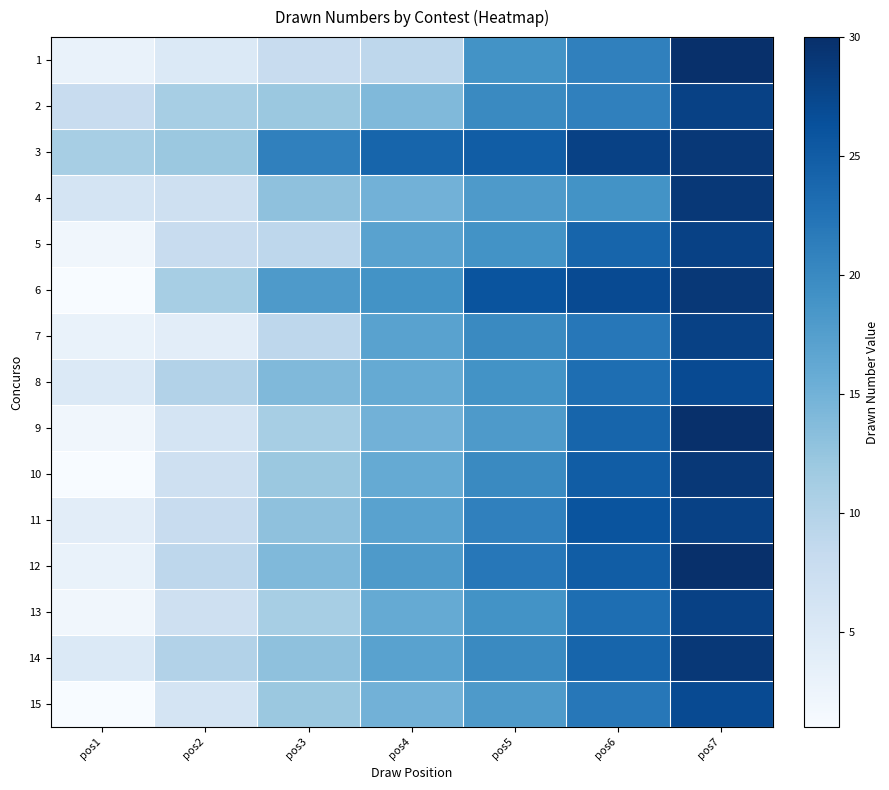

Reading left to right, what are all the values shown in this chart?

1: pos1=3	pos2=5	pos3=8	pos4=9	pos5=19	pos6=21	pos7=30
2: pos1=8	pos2=11	pos3=12	pos4=14	pos5=20	pos6=21	pos7=28
3: pos1=11	pos2=12	pos3=21	pos4=24	pos5=25	pos6=28	pos7=29
4: pos1=6	pos2=7	pos3=13	pos4=15	pos5=18	pos6=19	pos7=29
5: pos1=2	pos2=8	pos3=9	pos4=17	pos5=19	pos6=24	pos7=28
6: pos1=1	pos2=11	pos3=18	pos4=19	pos5=26	pos6=27	pos7=29
7: pos1=3	pos2=4	pos3=9	pos4=17	pos5=20	pos6=22	pos7=28
8: pos1=5	pos2=10	pos3=14	pos4=16	pos5=19	pos6=23	pos7=27
9: pos1=2	pos2=6	pos3=11	pos4=15	pos5=18	pos6=24	pos7=30
10: pos1=1	pos2=7	pos3=12	pos4=16	pos5=20	pos6=25	pos7=29
11: pos1=4	pos2=8	pos3=13	pos4=17	pos5=21	pos6=26	pos7=28
12: pos1=3	pos2=9	pos3=14	pos4=18	pos5=22	pos6=25	pos7=30
13: pos1=2	pos2=7	pos3=11	pos4=16	pos5=19	pos6=23	pos7=28
14: pos1=5	pos2=10	pos3=13	pos4=17	pos5=20	pos6=24	pos7=29
15: pos1=1	pos2=6	pos3=12	pos4=15	pos5=18	pos6=22	pos7=27